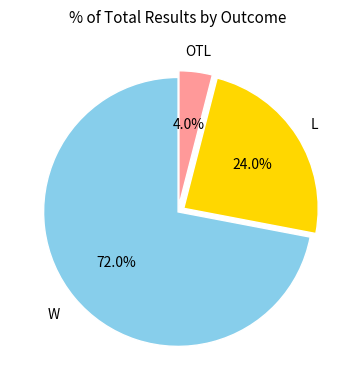

To the nearest percent, what is the average slice percentage?

33%